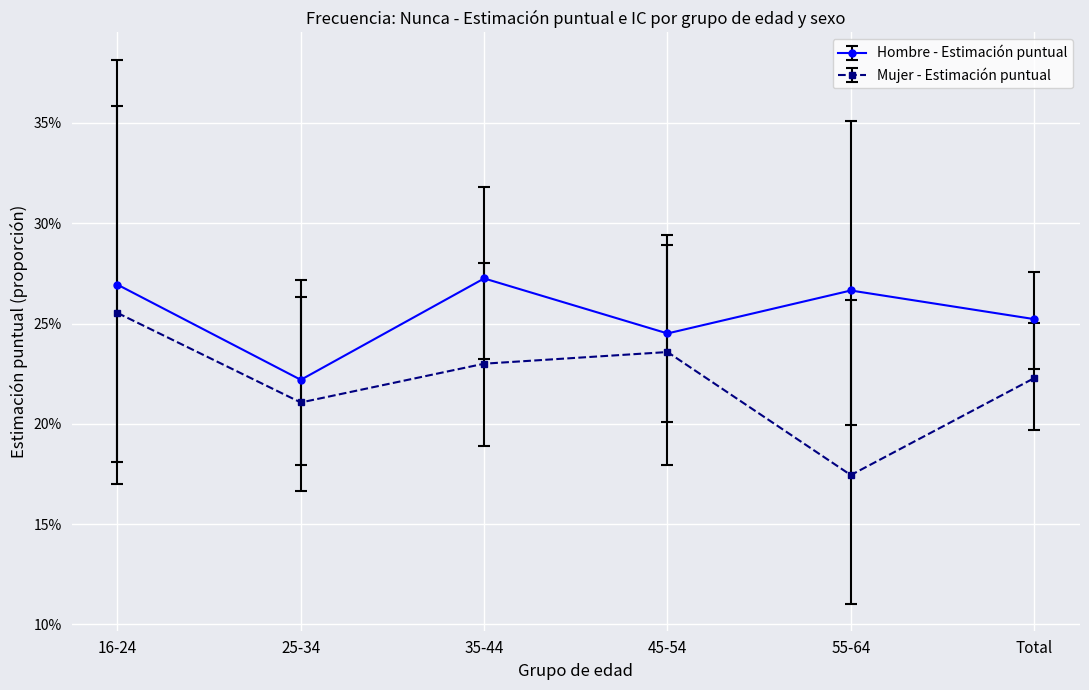

What are all the series names shown in the legend?

Hombre - Estimación puntual, Mujer - Estimación puntual